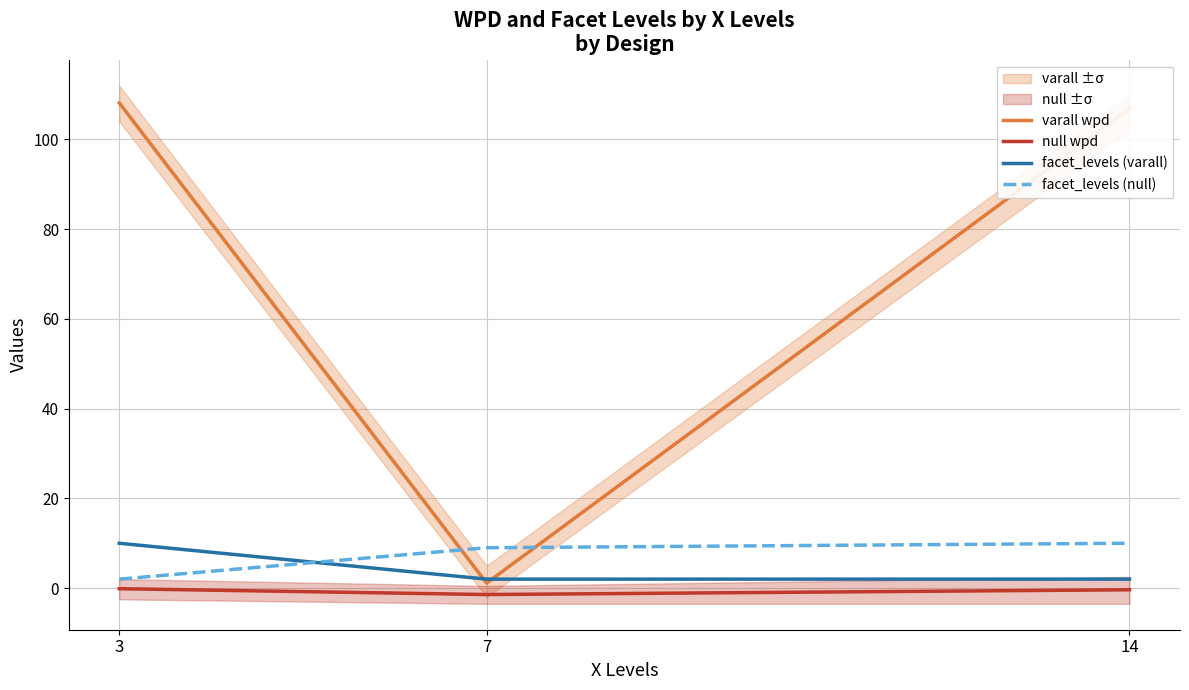

Which category has the highest value in the facet_levels (null) series?

14